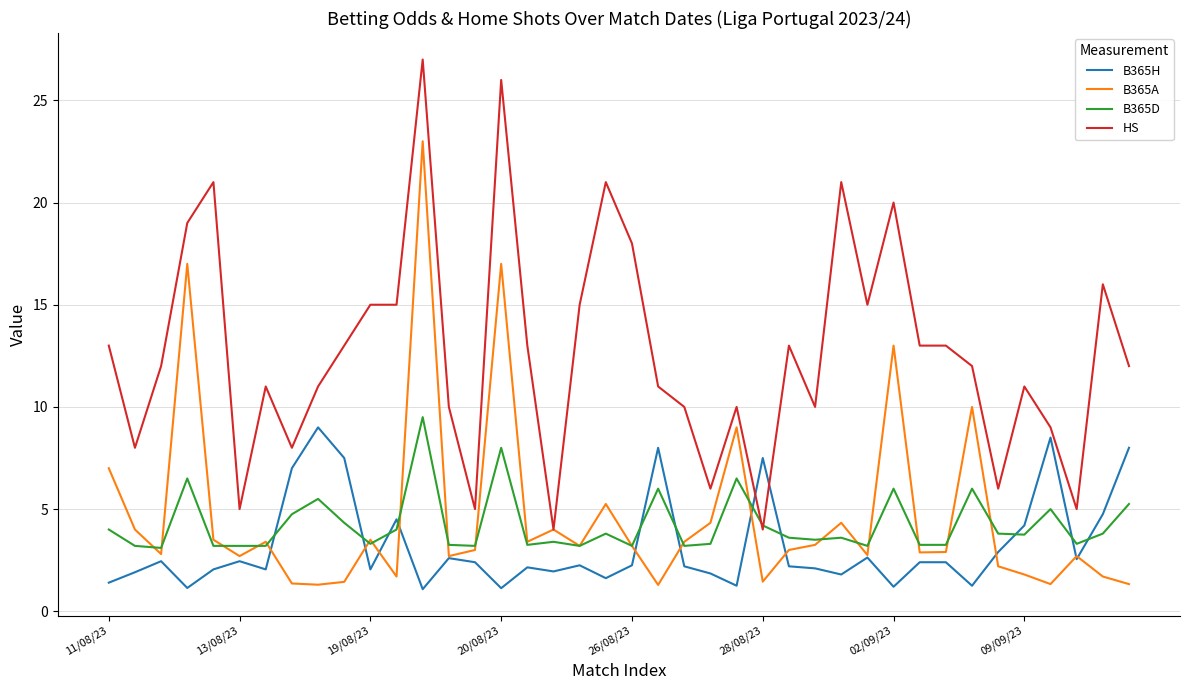

Does the chart have visible grid lines?

Yes